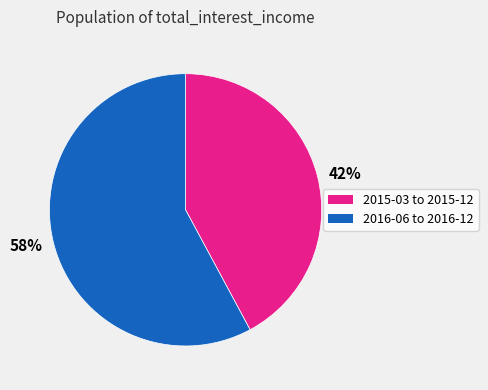

Approximately how many times larger is the value at 58% compared to 42%?

1.4